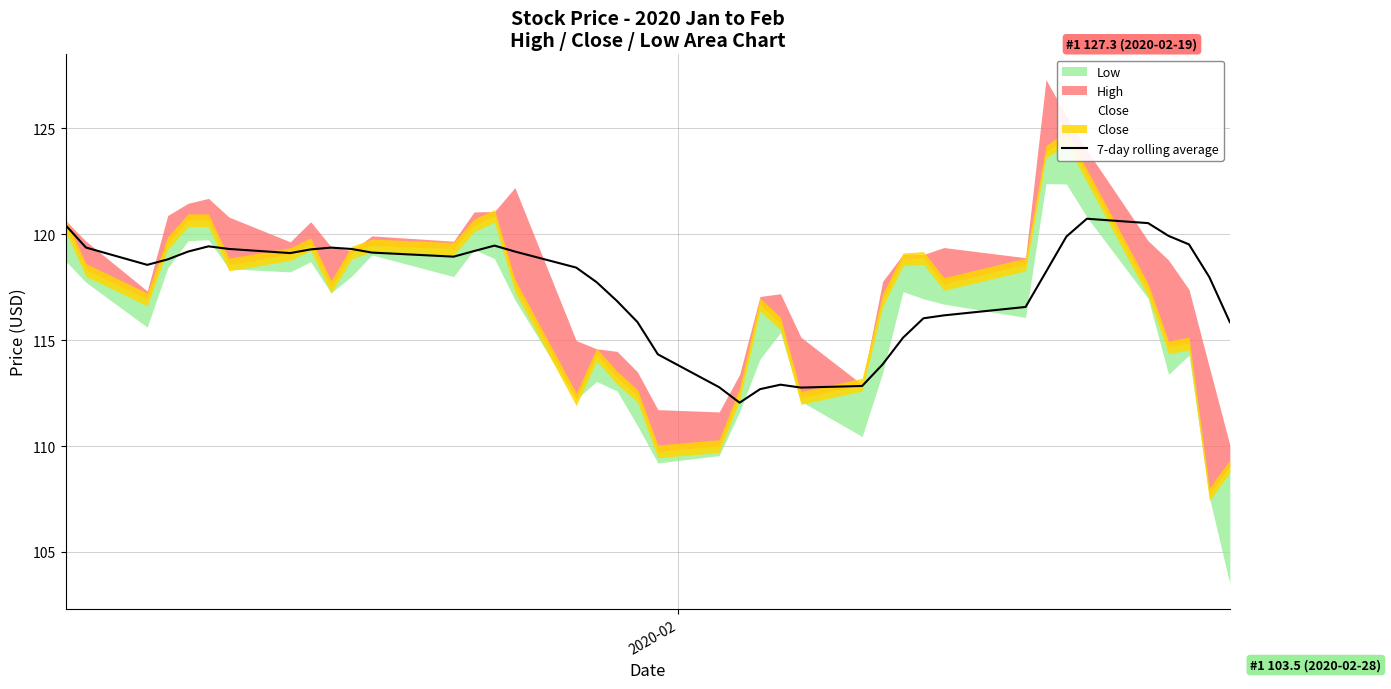

Count the number of values greater than 118.

23